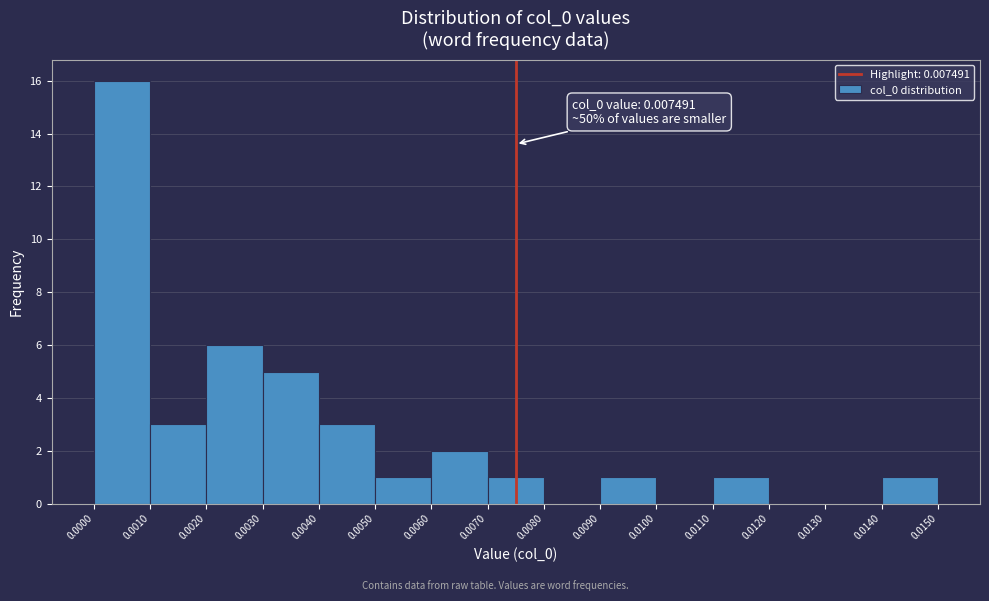

Over which range of the x-axis is the bar tallest?

0.0000 to 0.0010